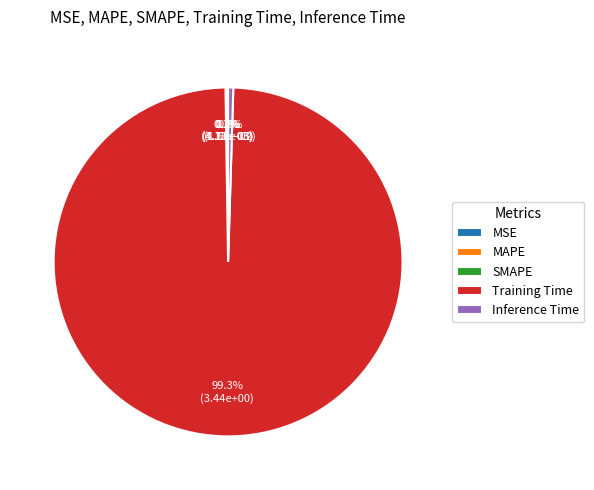

What is the largest slice in the pie chart?

Training Time